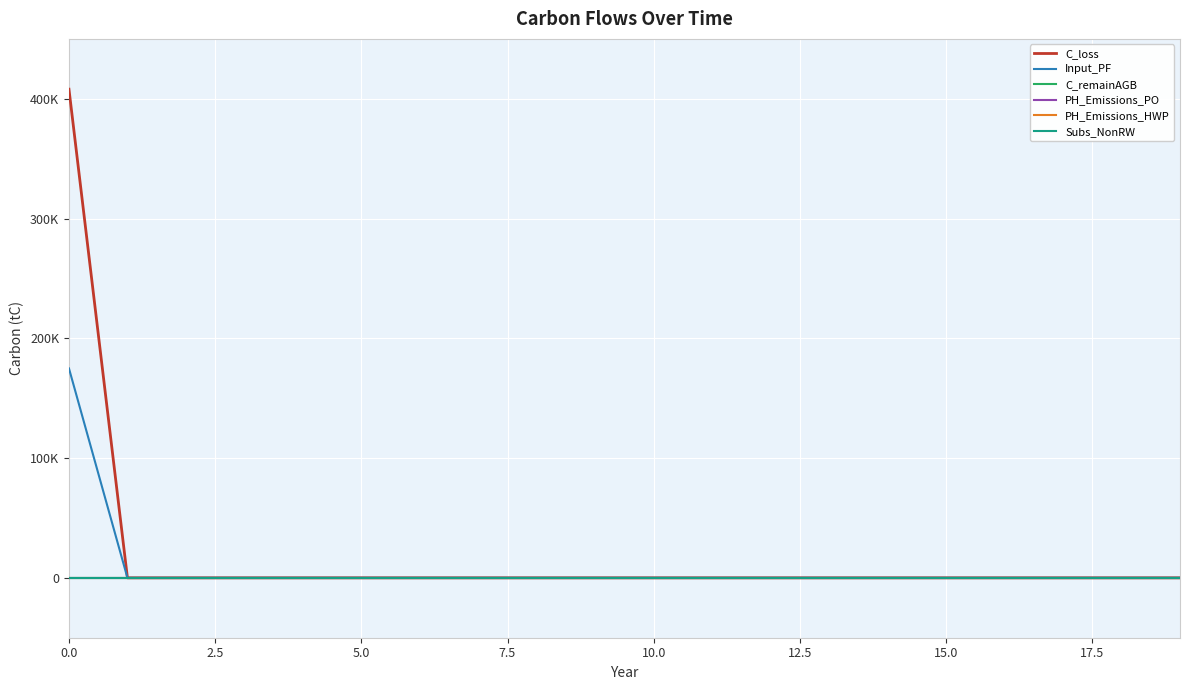

Does the chart have visible grid lines?

Yes